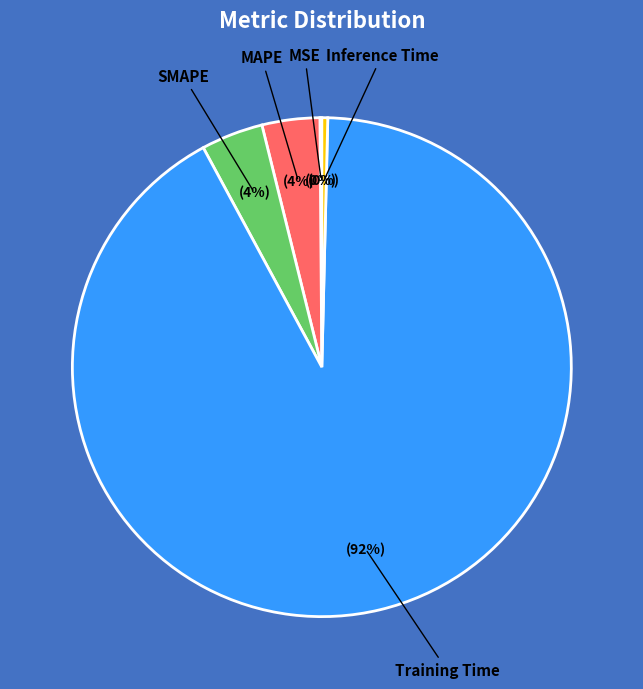

Does any single category account for the majority?

Yes